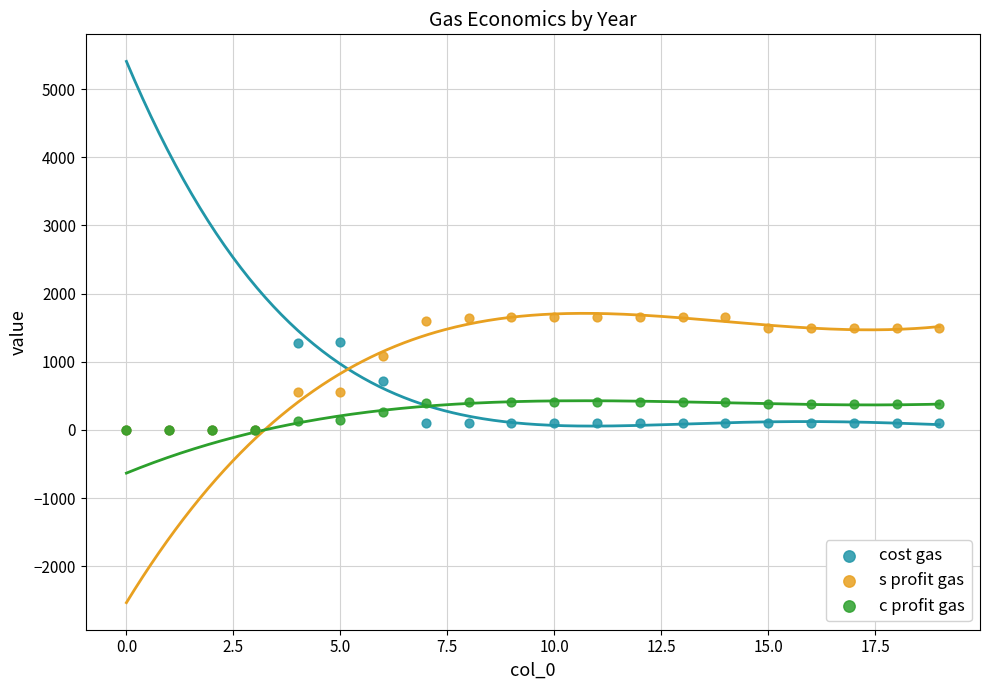

What are all the series names shown in the legend?

cost gas, s profit gas, c profit gas